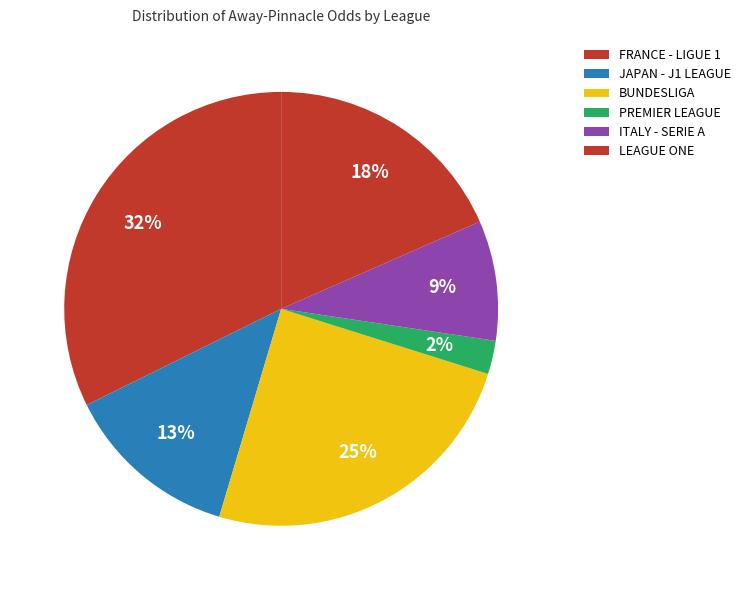

Do ITALY - SERIE A and LEAGUE ONE together represent more than half of the pie?

No